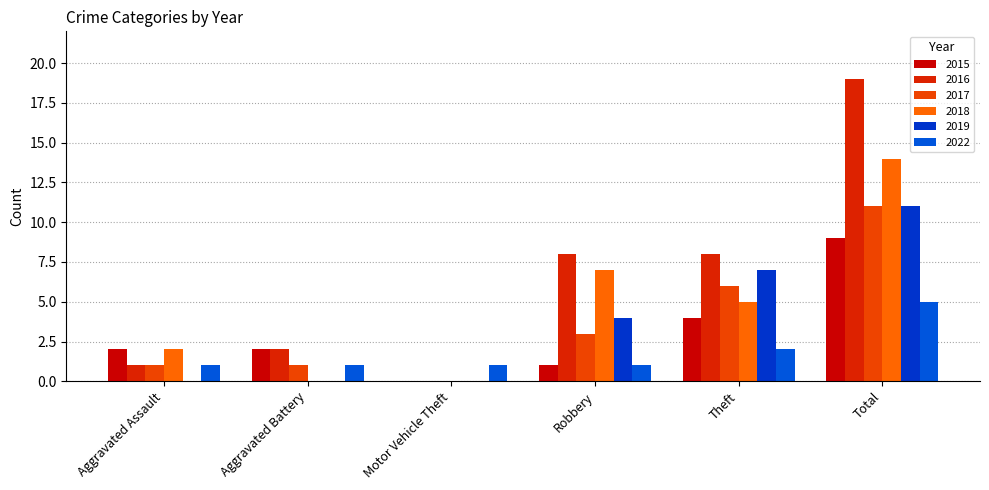

Does the chart contain stacked bars?

No